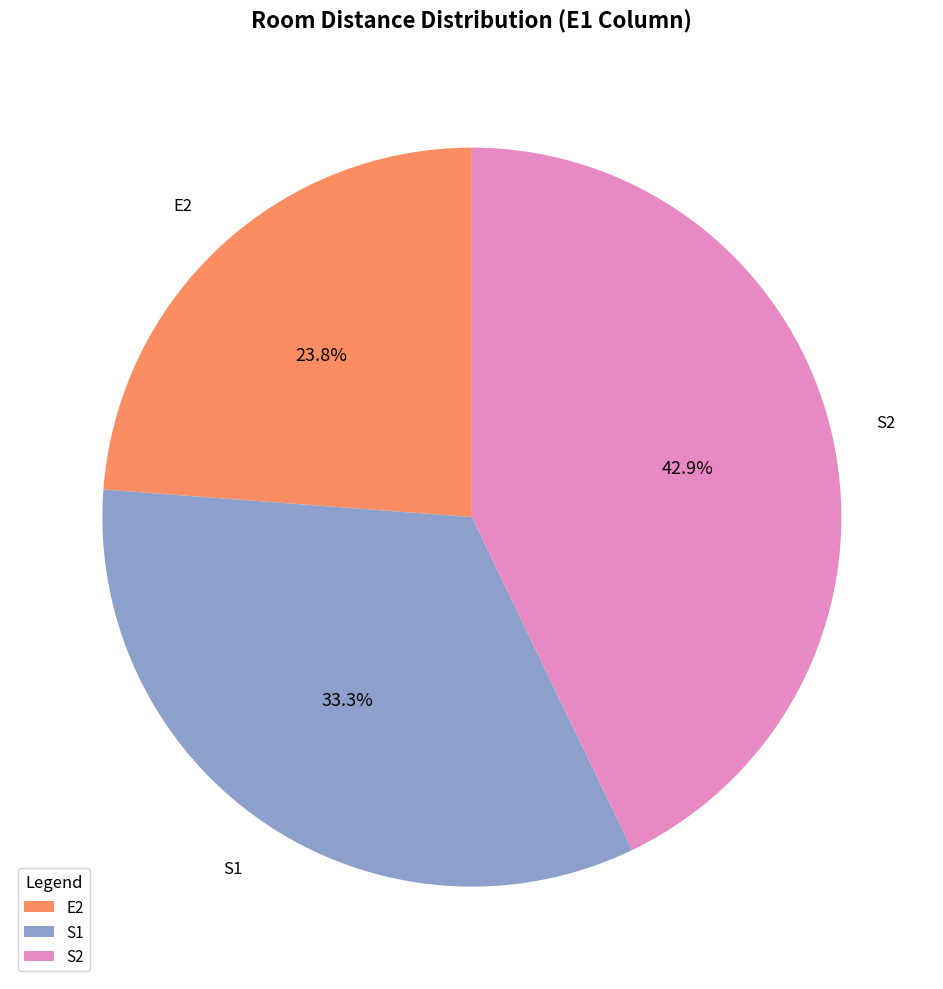

Is there any slice that represents more than half of the pie?

No